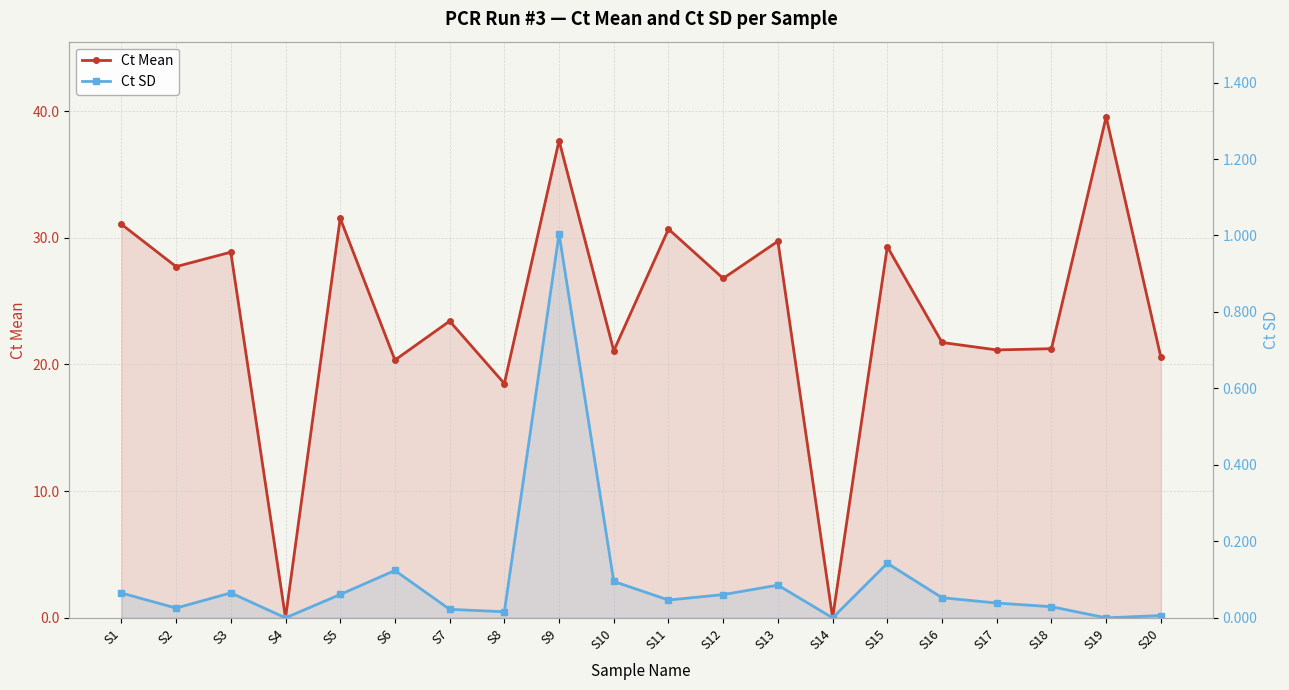

Which series has the largest range (max minus min)?

Ct Mean